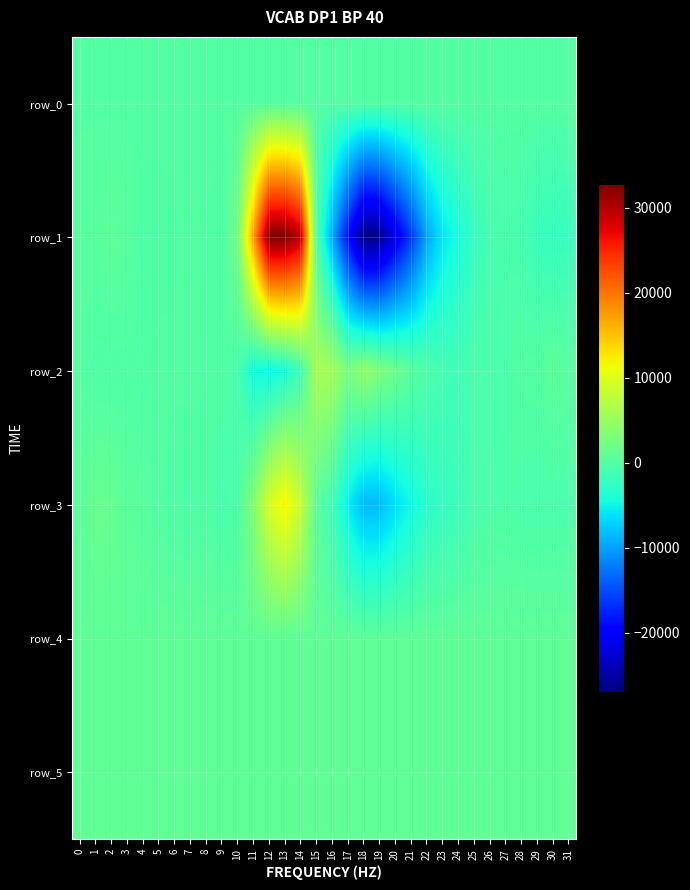

What is the total value across all series at 3?

2541.5